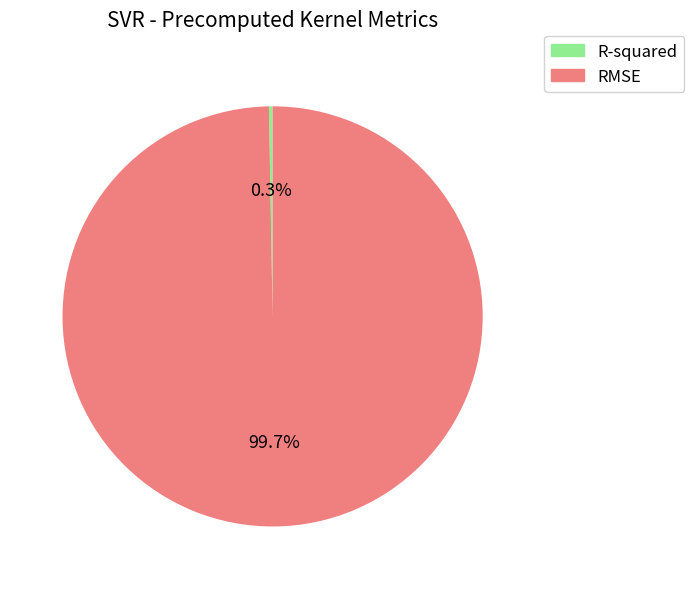

True or false: R-squared accounts for 0% of the total.

True